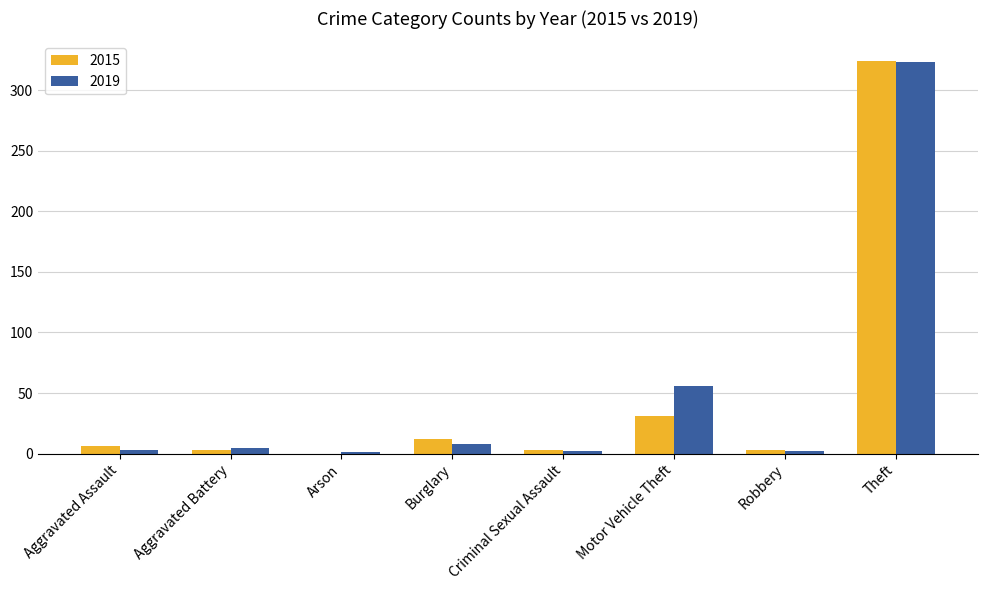

What is the total value across all series at Theft?

647